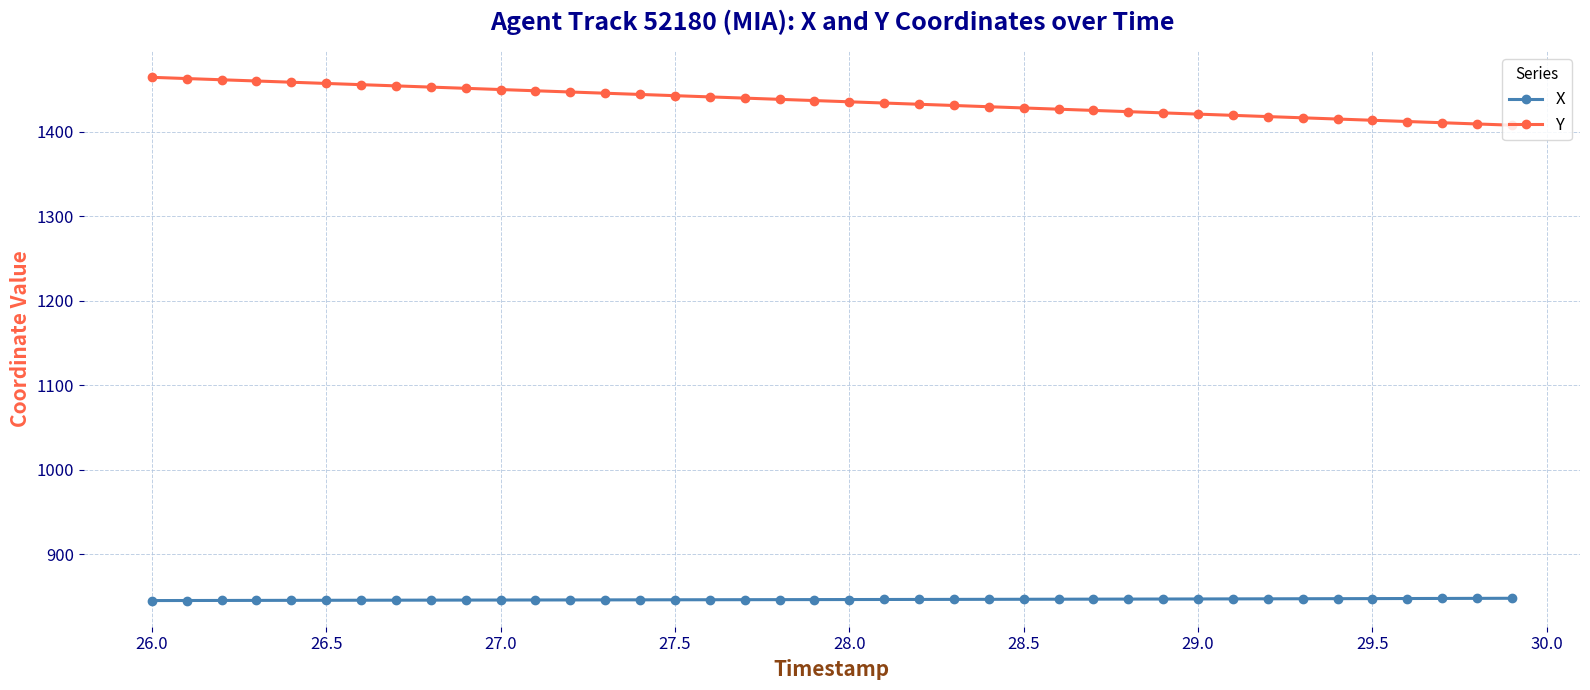

Which series has the largest total across all categories?

Y